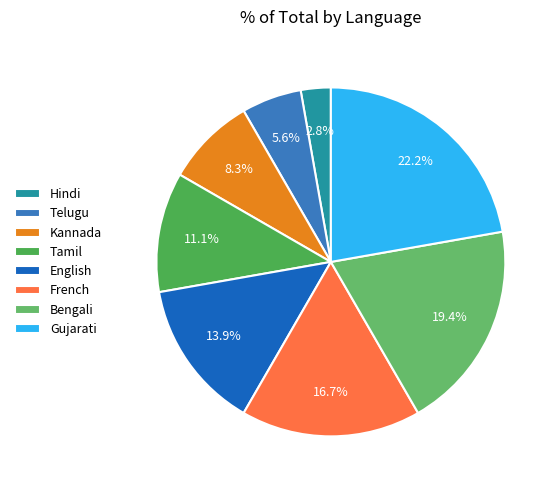

How many segments does this pie chart have?

8